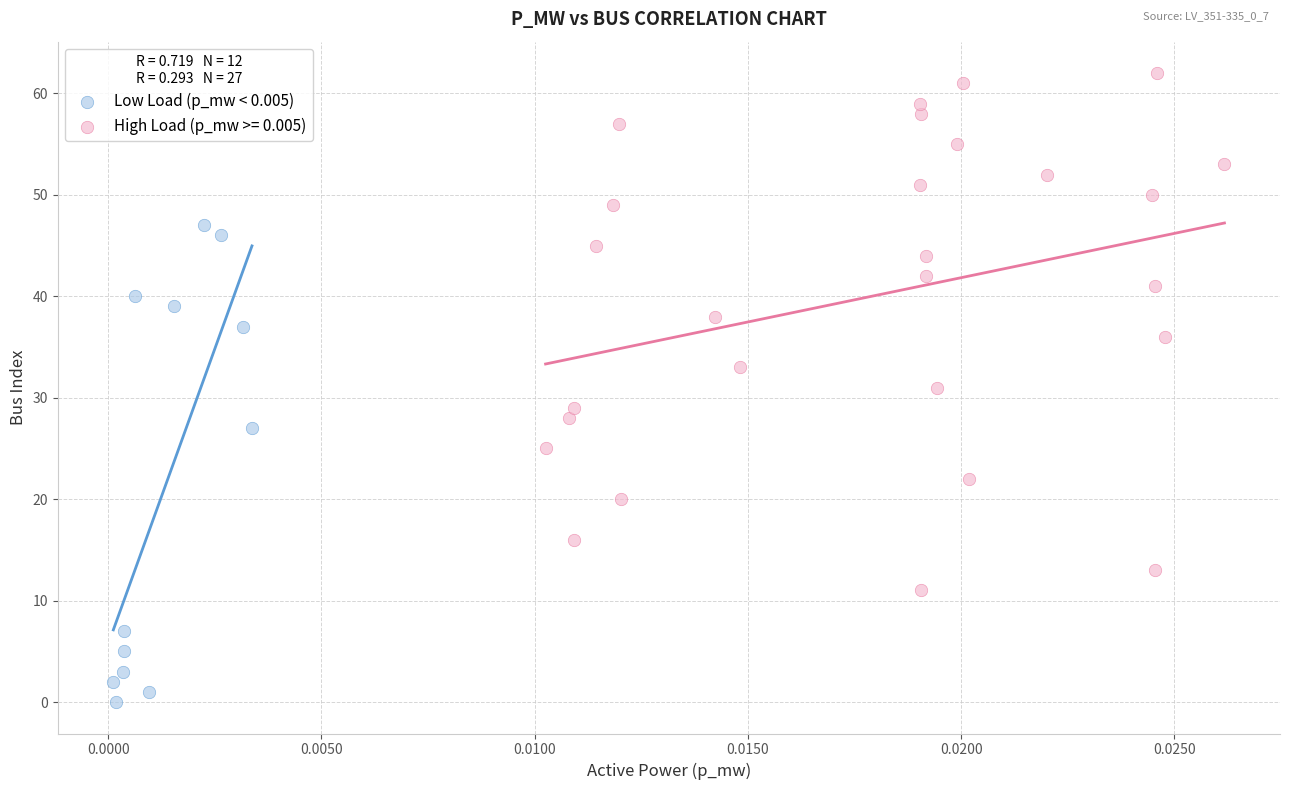

Which series has the widest spread of Y values?

High Load (p_mw >= 0.005)